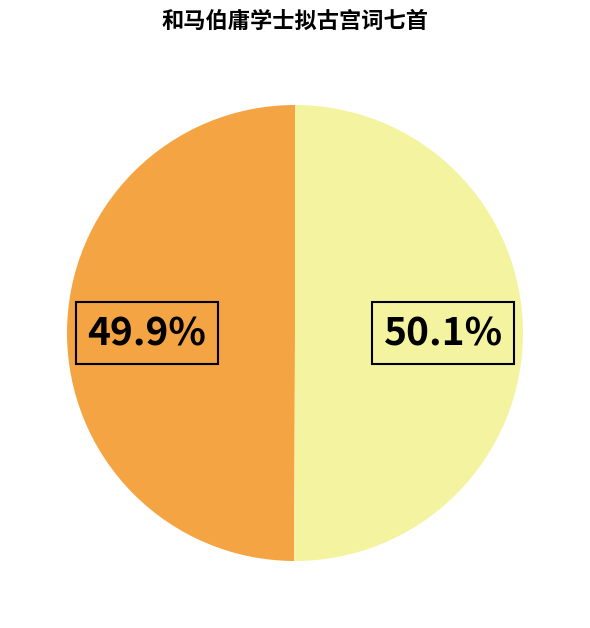

Is there any slice that represents more than half of the pie?

Yes